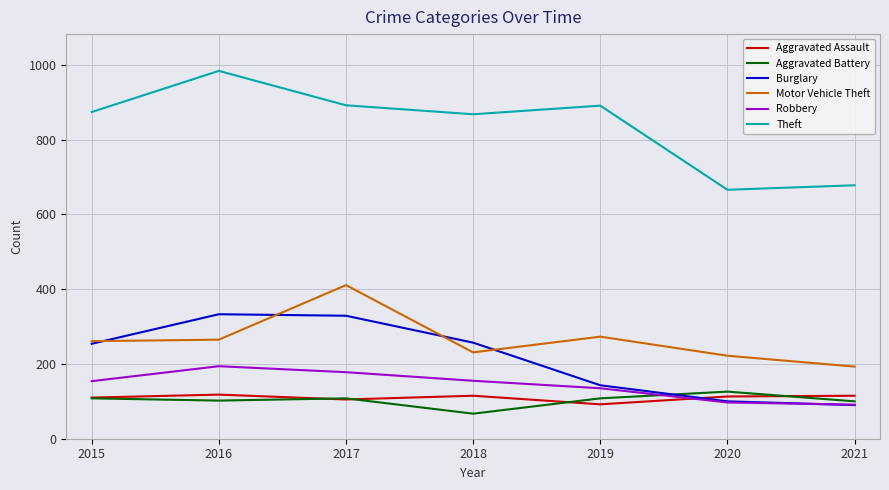

What is the highest value of the Aggravated Battery series?

126